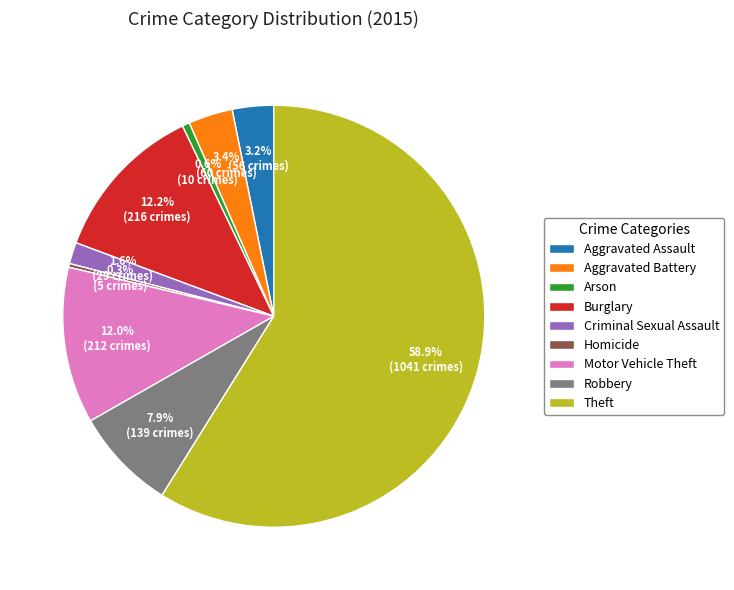

What percentage is the Robbery slice, to the nearest percent?

8%